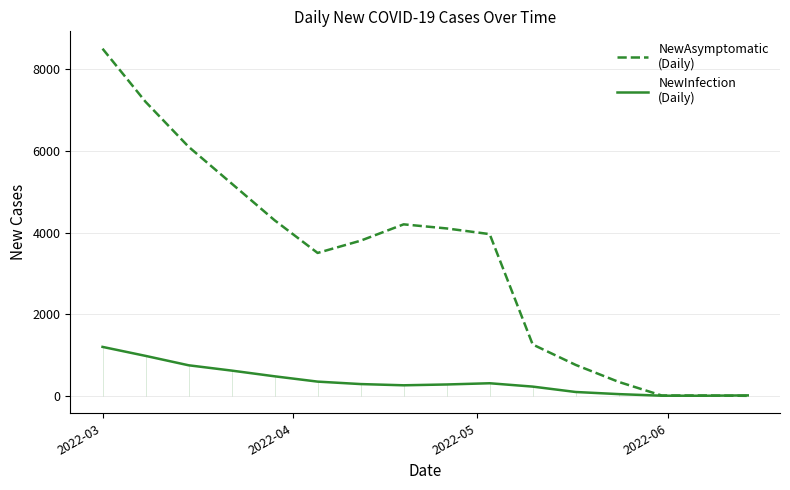

What are all the series names shown in the legend?

NewAsymptomatic
(Daily), NewInfection
(Daily)